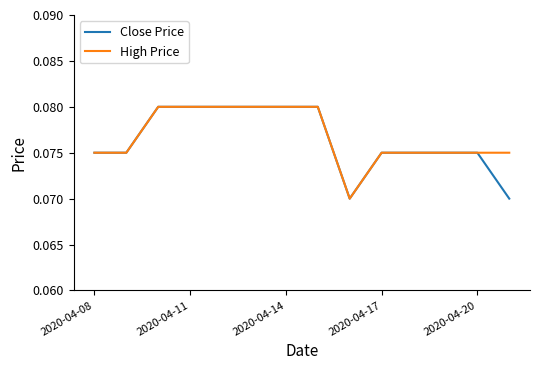

True or false: High Price has a value of 0.0 at 2020-04-14.

False